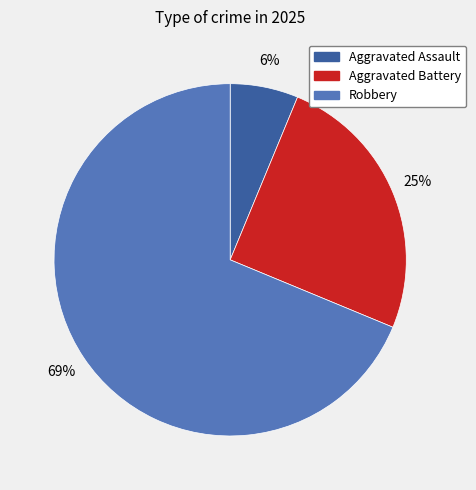

Between Aggravated Assault and Aggravated Battery, which is larger?

Aggravated Battery